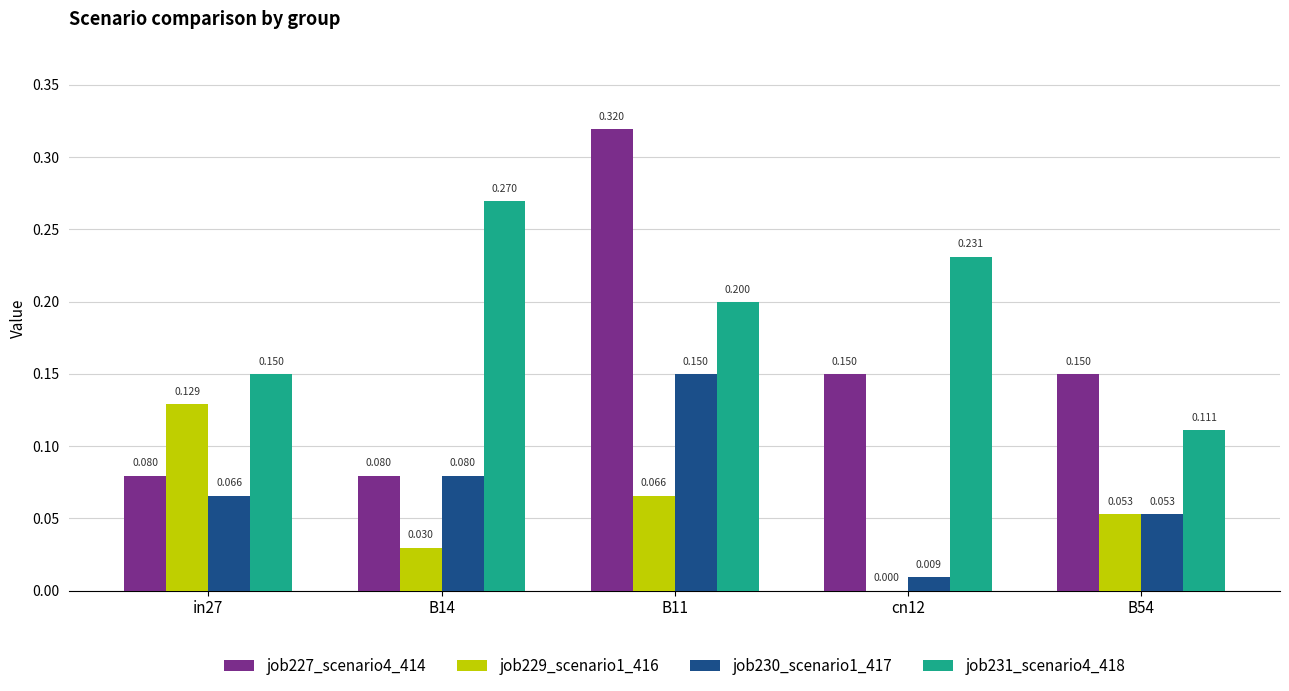

Is the value of job231_scenario4_418 at B54 greater than the value of job229_scenario1_416 at B54?

Yes